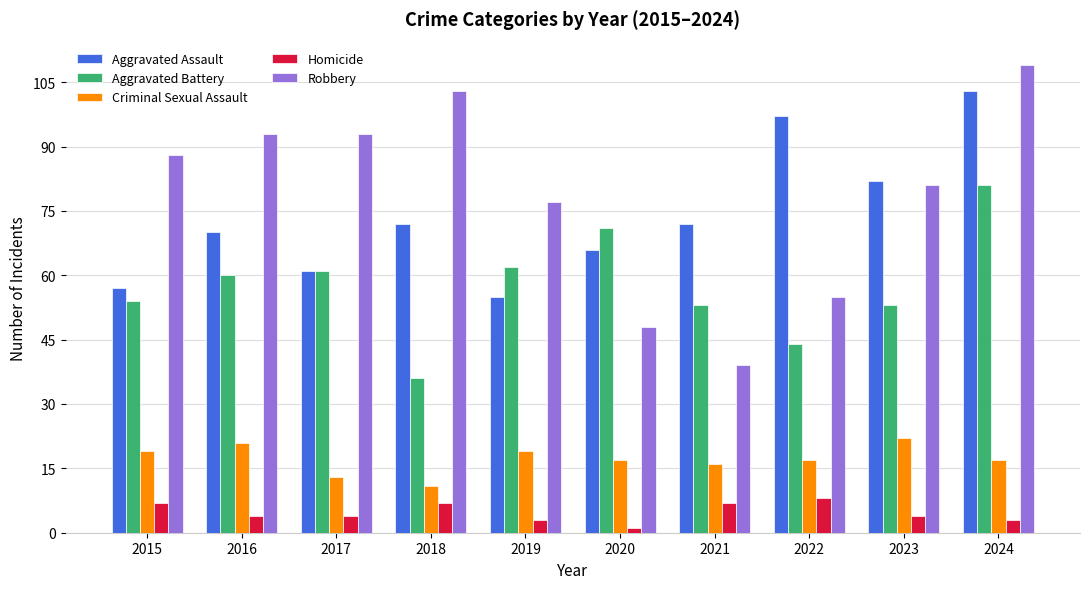

Which series has the widest spread of values?

Robbery